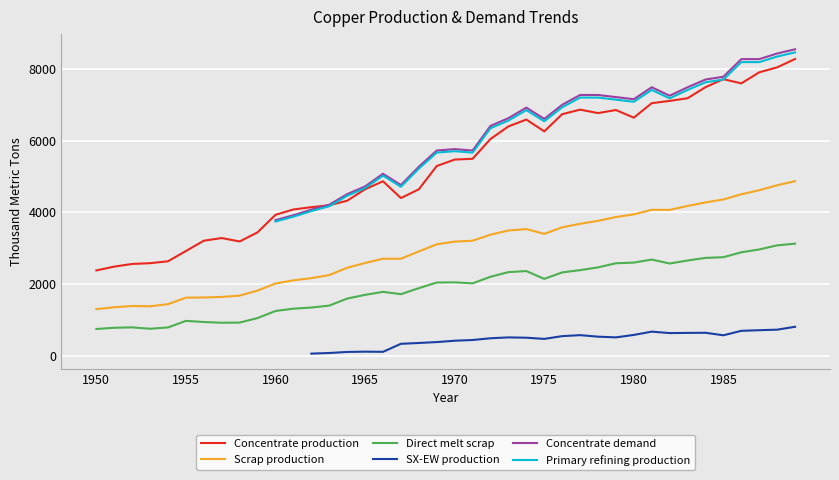

Which series has the widest spread of values?

Concentrate production